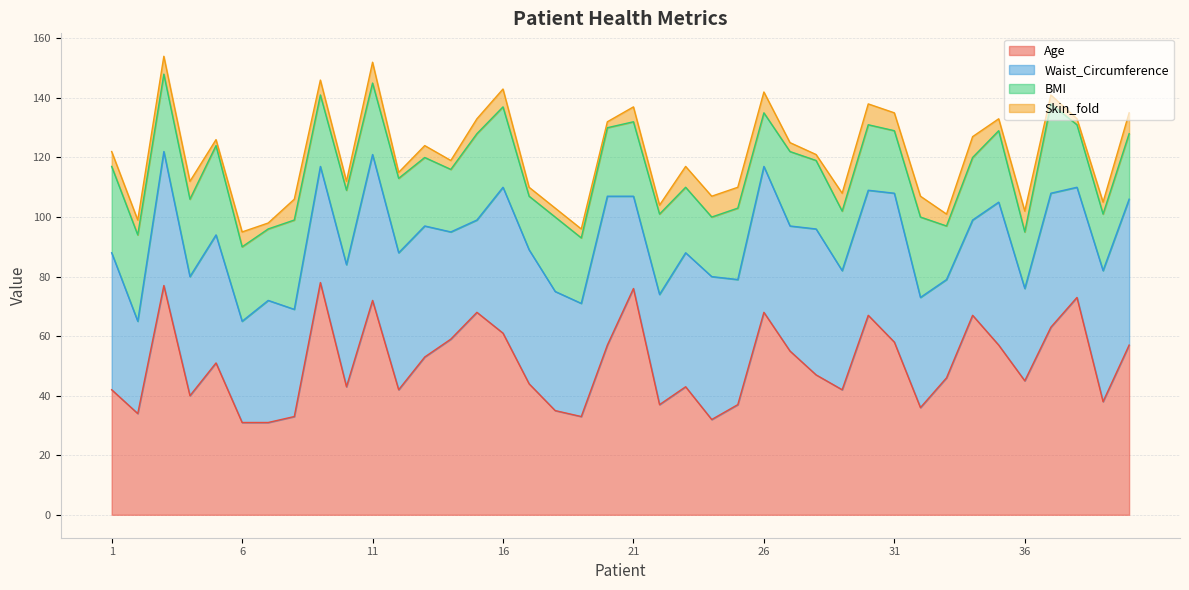

How many lines are shown in the chart?

4